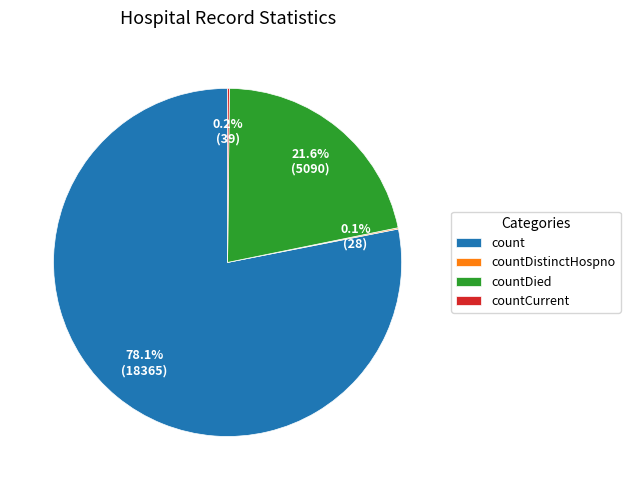

How much of the chart is everything except count?

21.9%